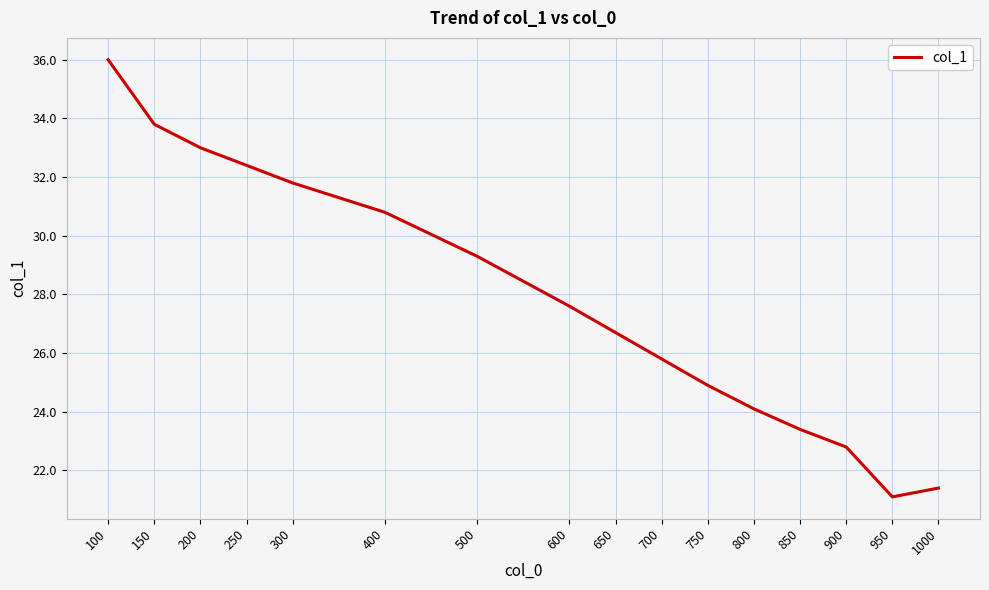

At which category does the data reach its first local valley?

950